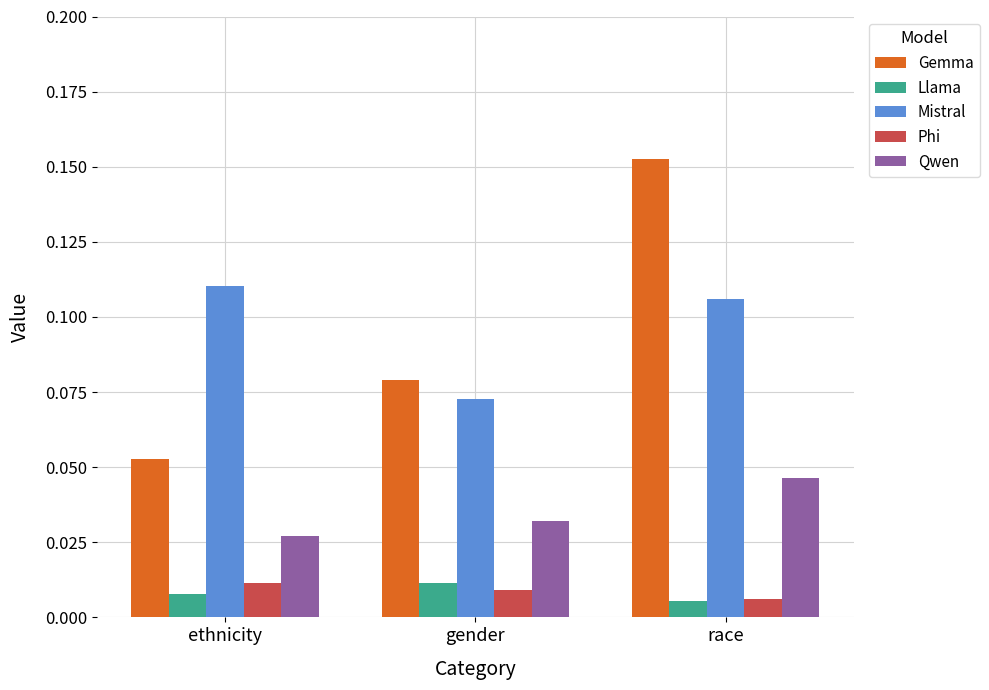

Which series has the largest range (max minus min)?

Gemma